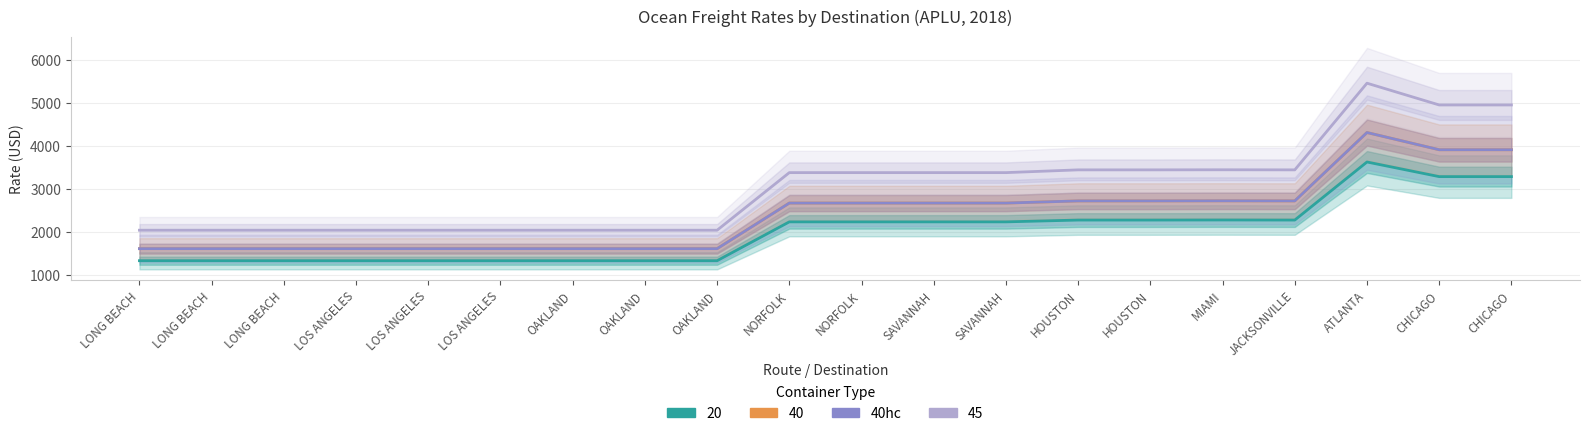

What is the average value?

2421